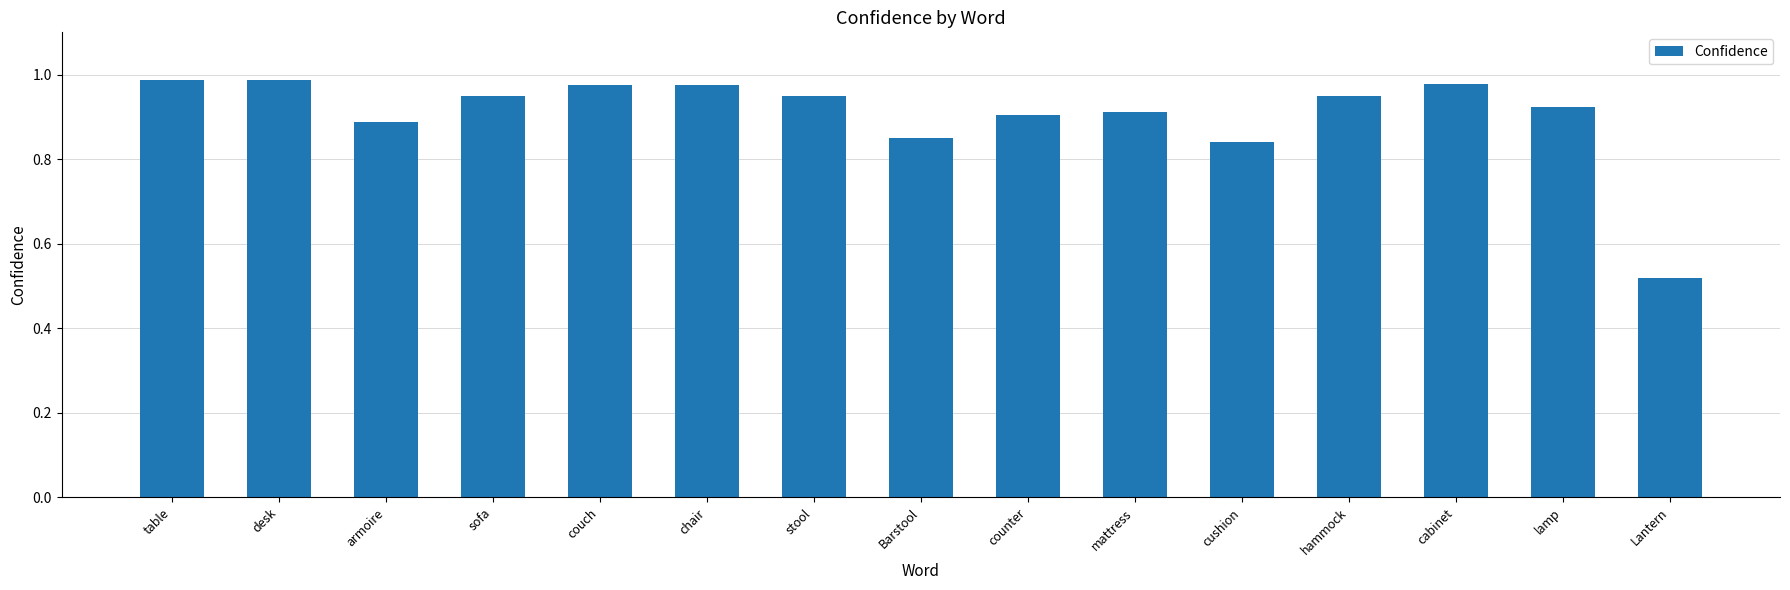

Is it true that the value at stool is 0.9?

True